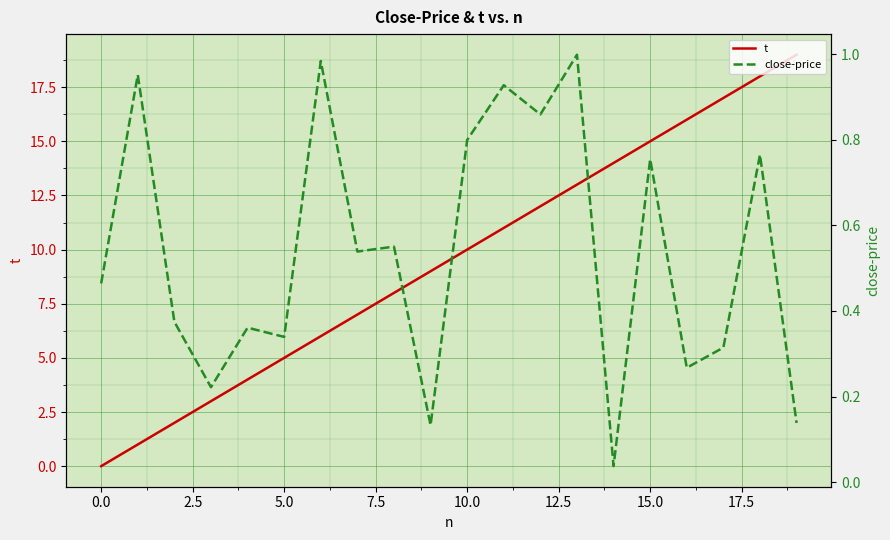

Which series has the widest spread of values?

t